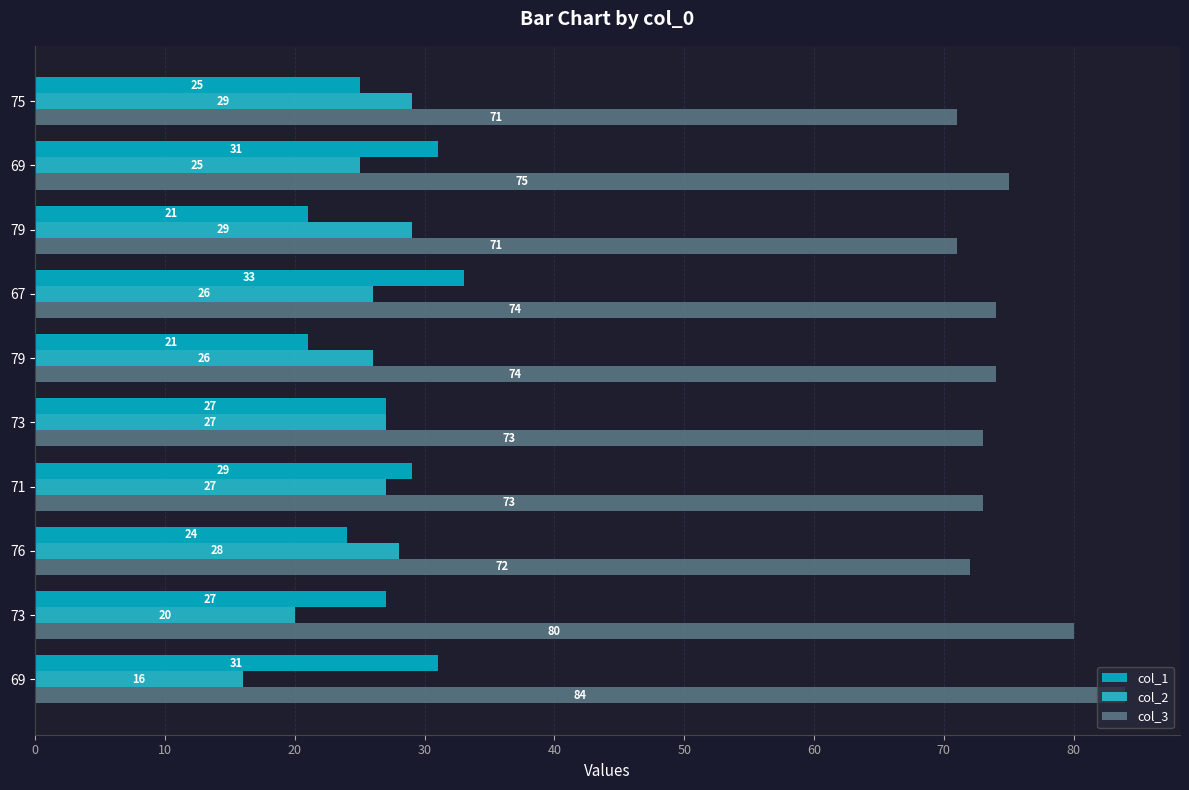

Count the number of categories in the chart.

10